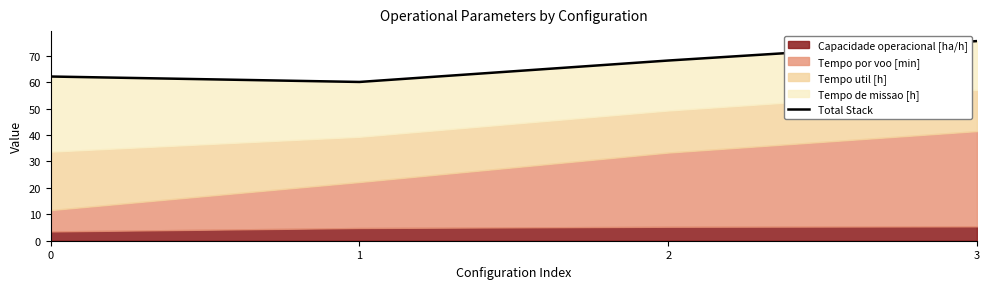

Rank the categories by value from highest to lowest.

3, 2, 0, 1